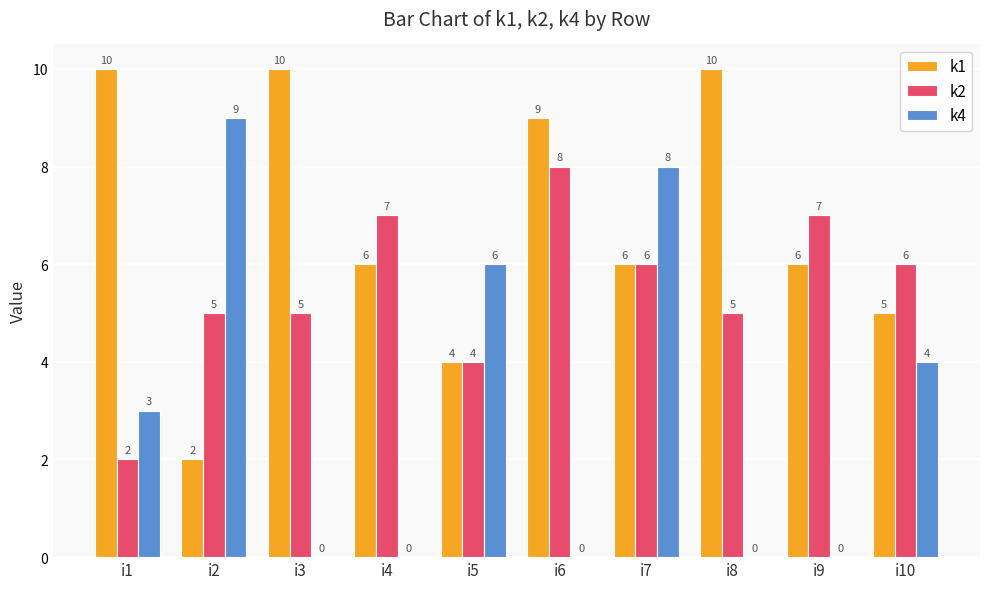

Is the value of k4 at i10 greater than the value of k2 at i9?

No